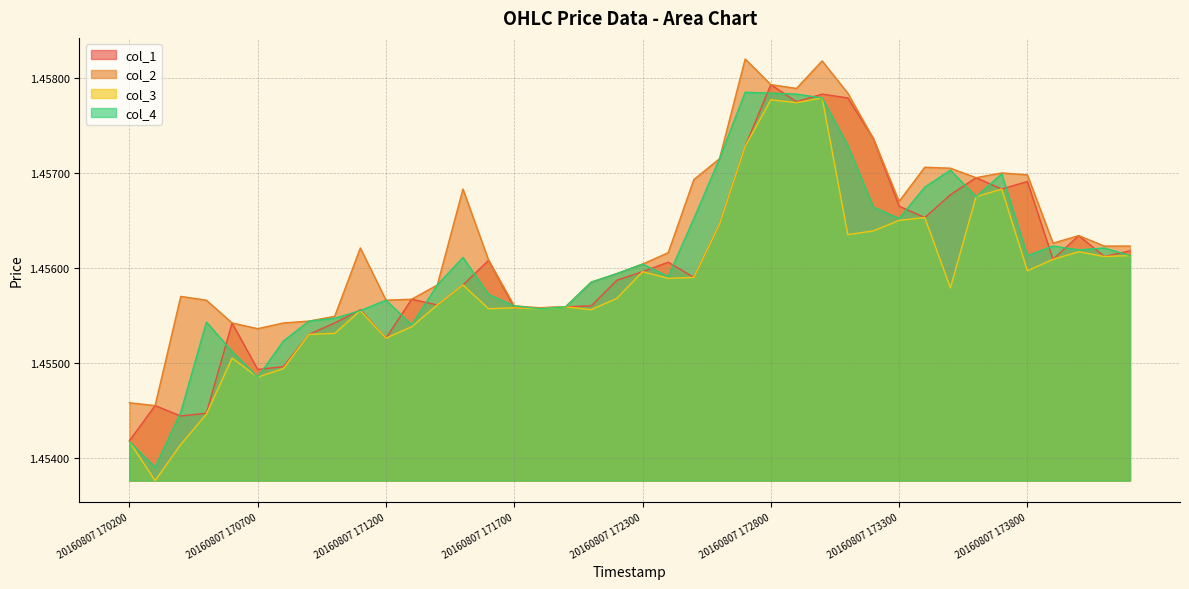

How many categories are shown in the chart?

40